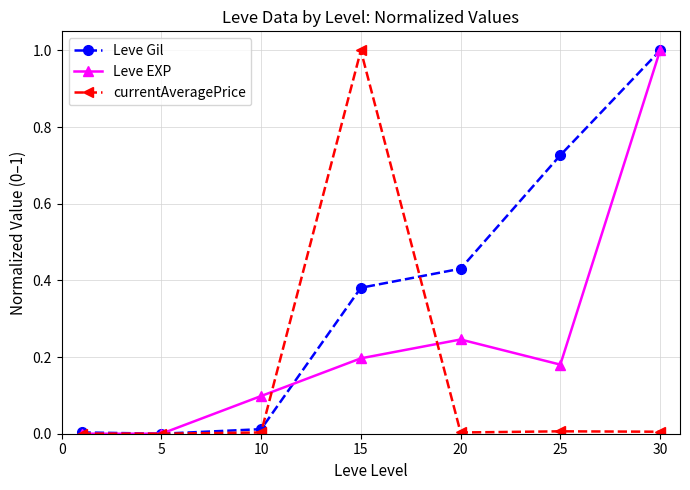

What is the difference between the maximum and second lowest values in the Leve Gil series?

1.0